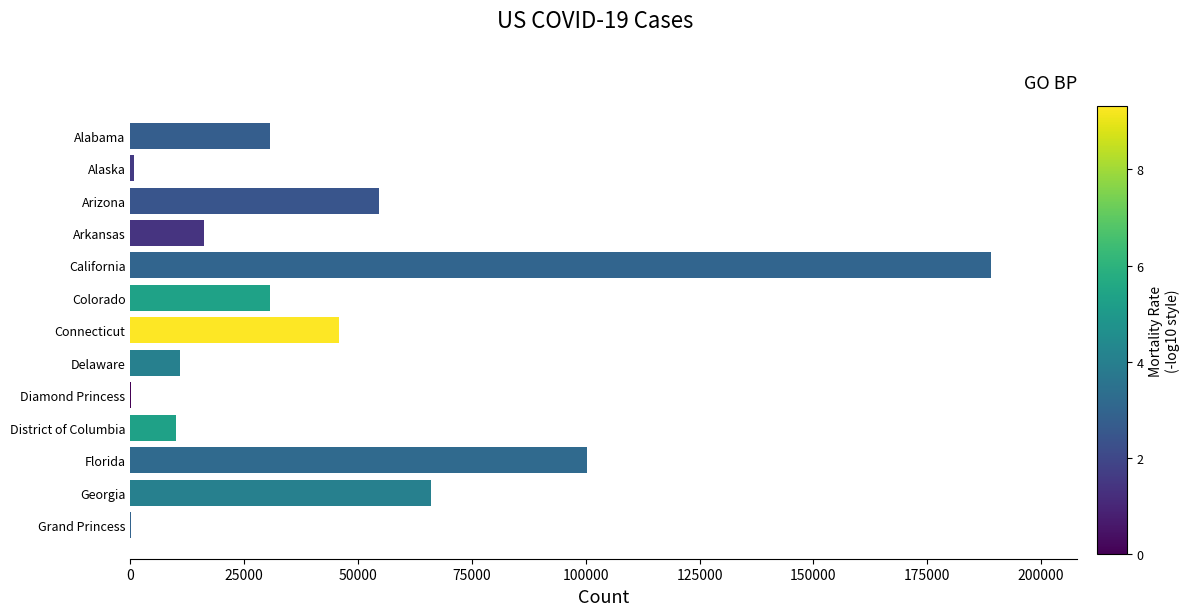

At which category does the chart reach its peak across all series?

California